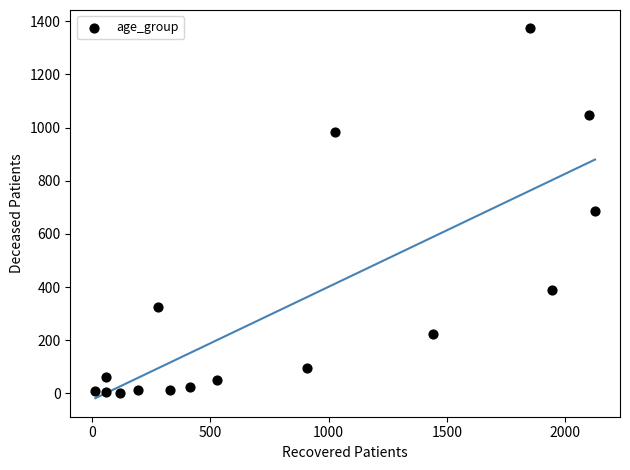

What is the range of Y values (max minus min)?

1370